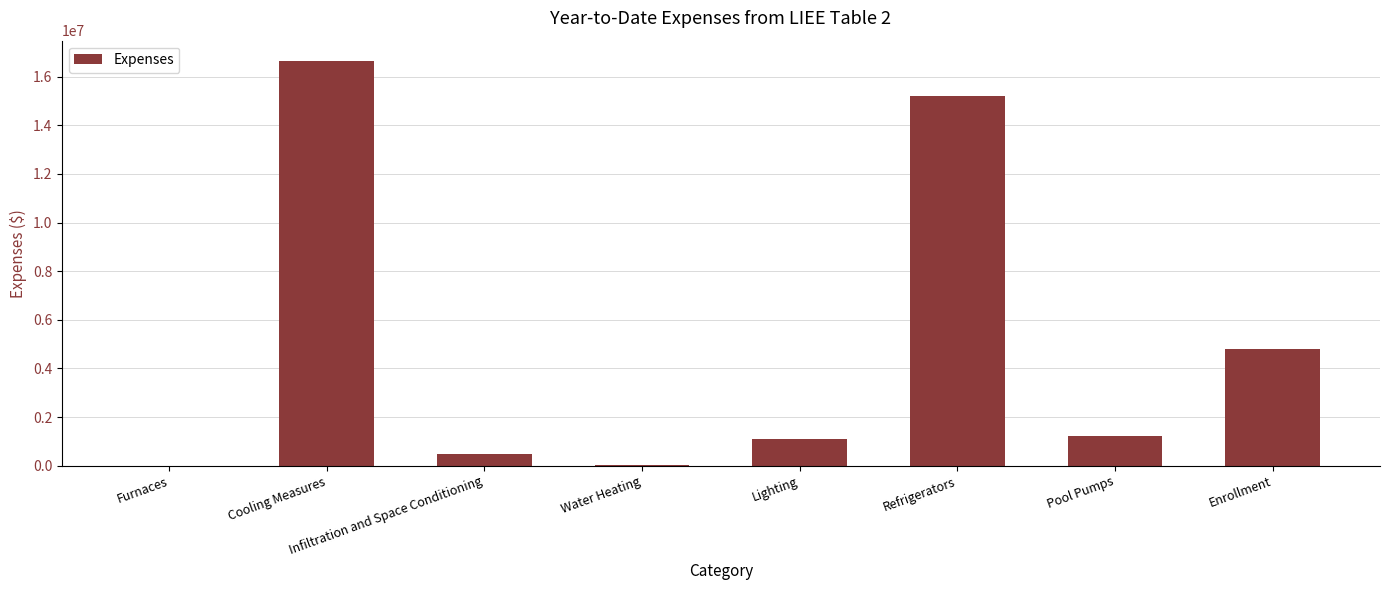

Does the chart contain stacked bars?

No